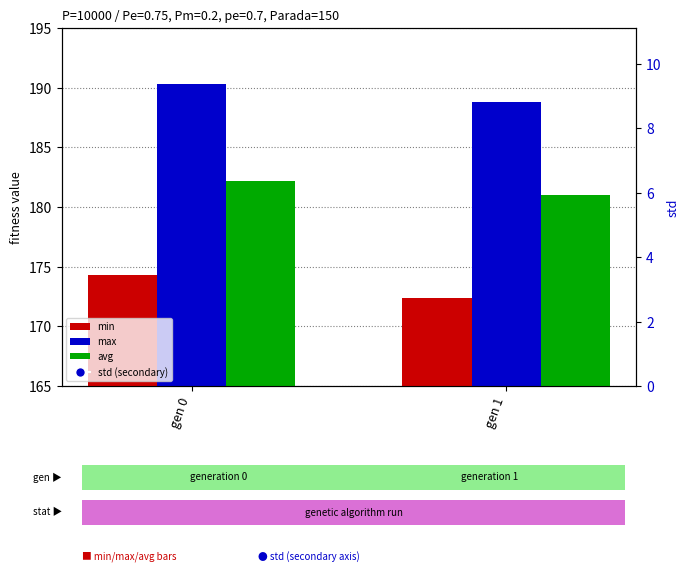

Which series reaches the maximum Y coordinate?

max